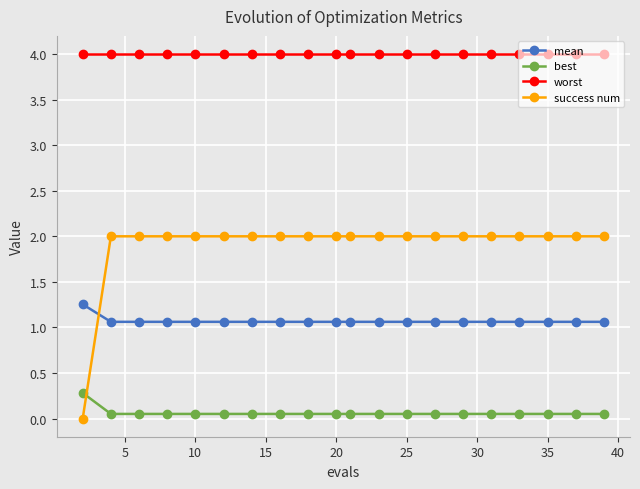

What is the difference between the maximum and minimum values in the success num series?

2.0